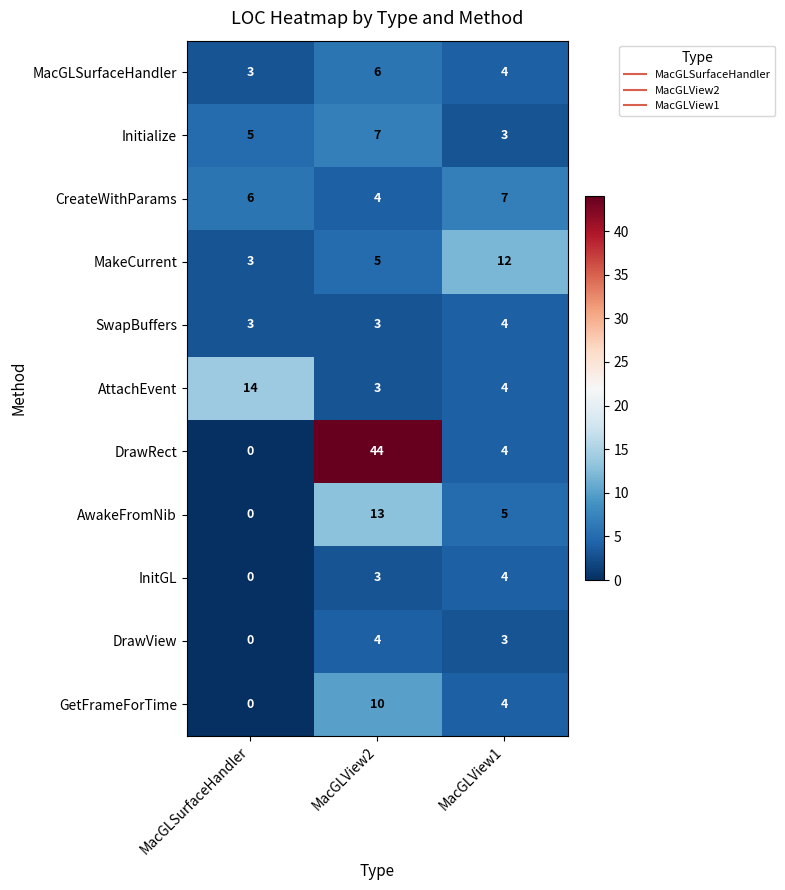

How many distinct data groups are displayed?

11